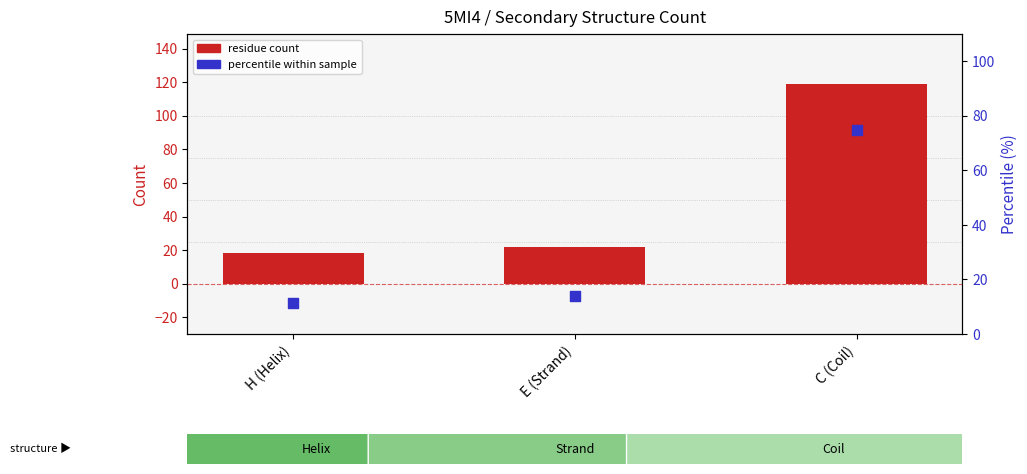

What is the total value across all series at E (Strand)?

35.8